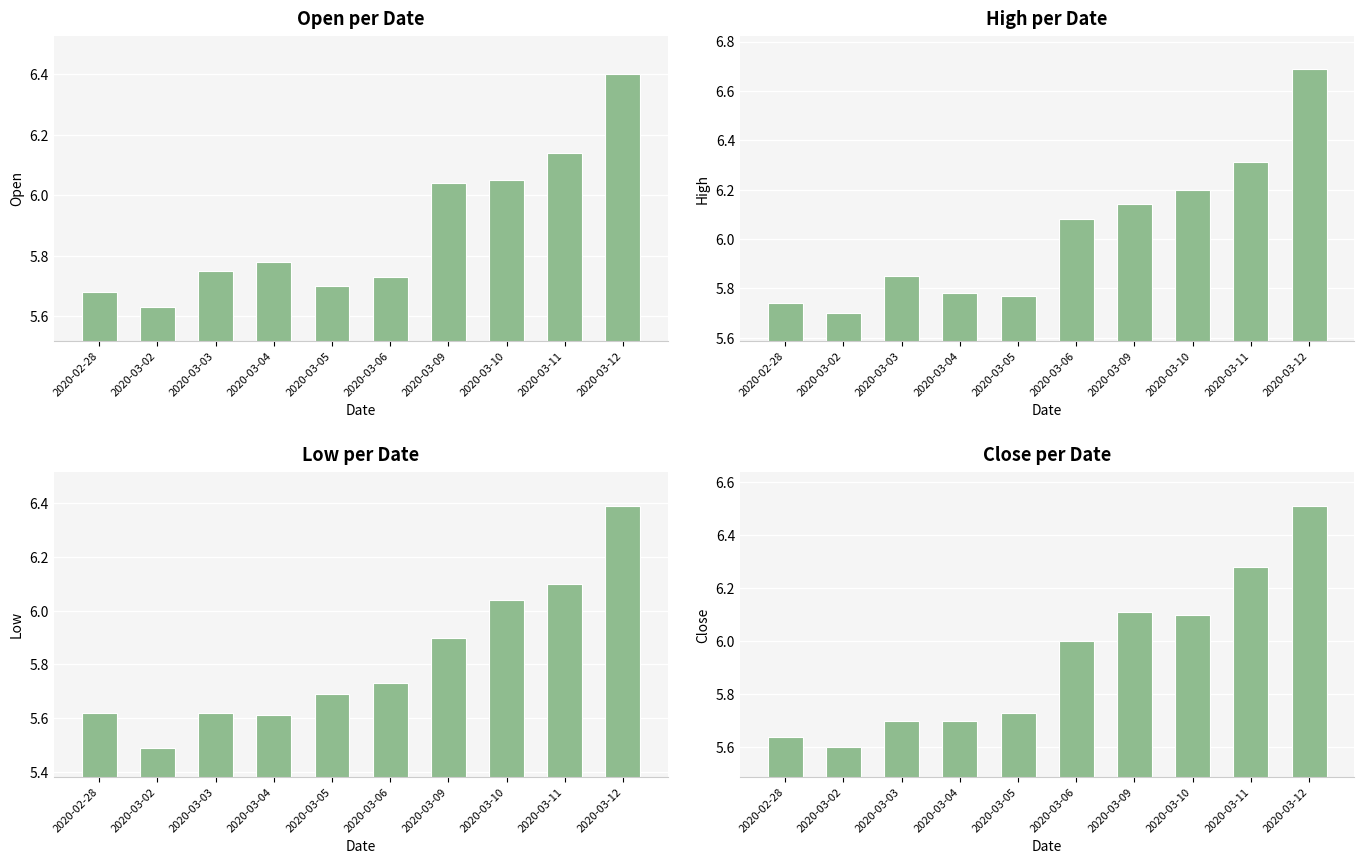

At how many categories does at least one series exceed 6?

5